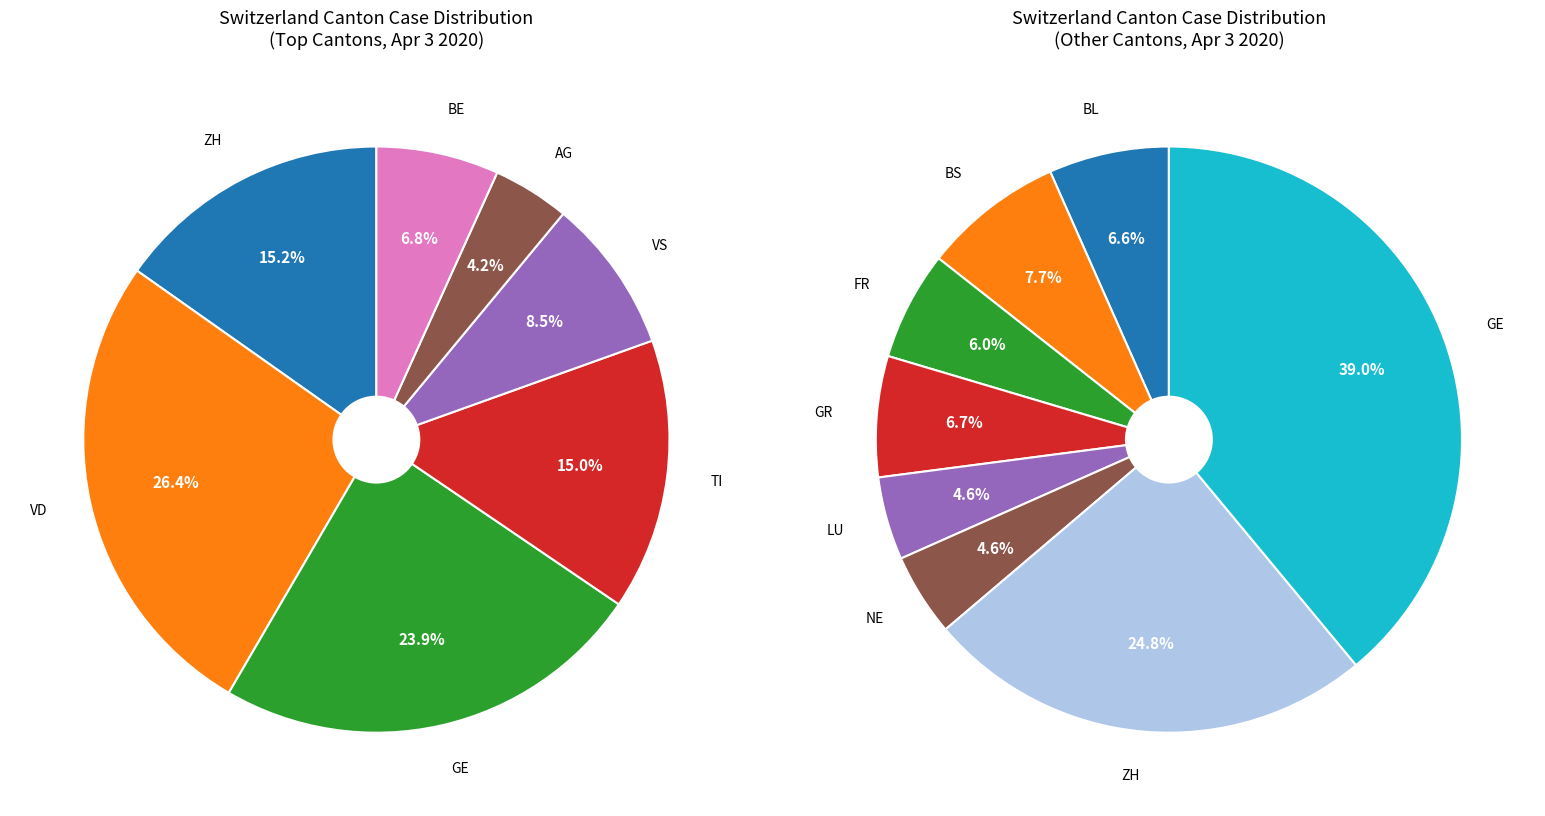

True or false: VD accounts for 31% of the total.

False